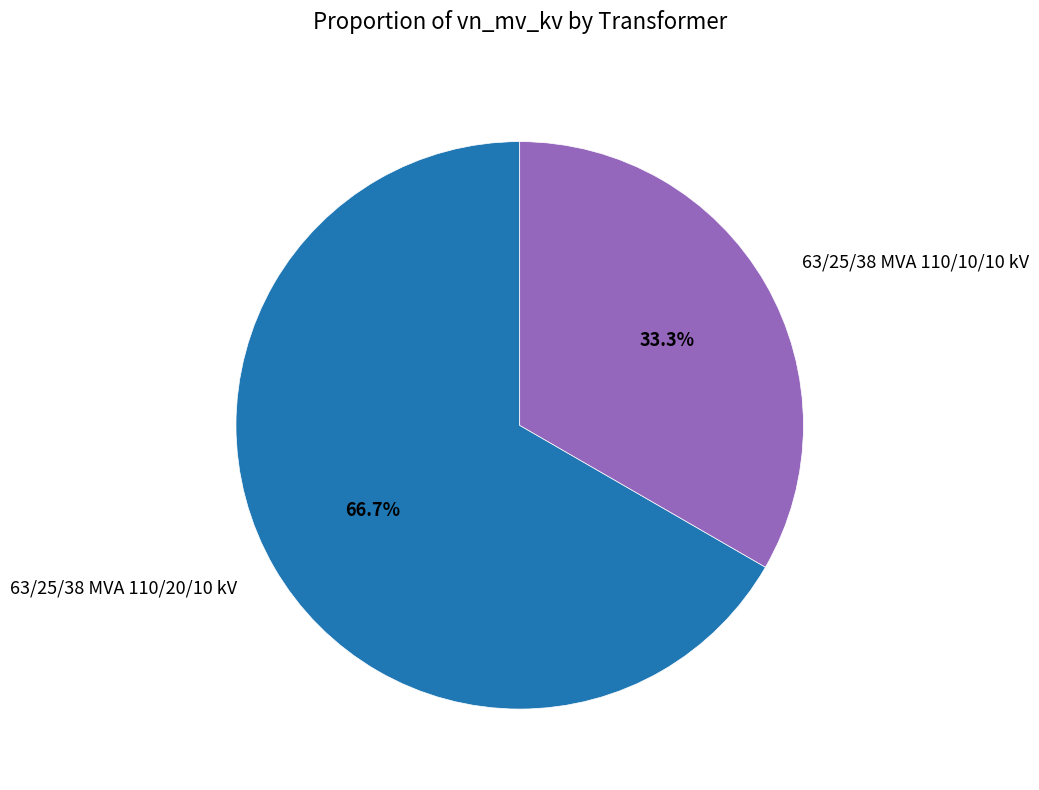

Which category has the biggest portion of the pie?

63/25/38 MVA 110/20/10 kV